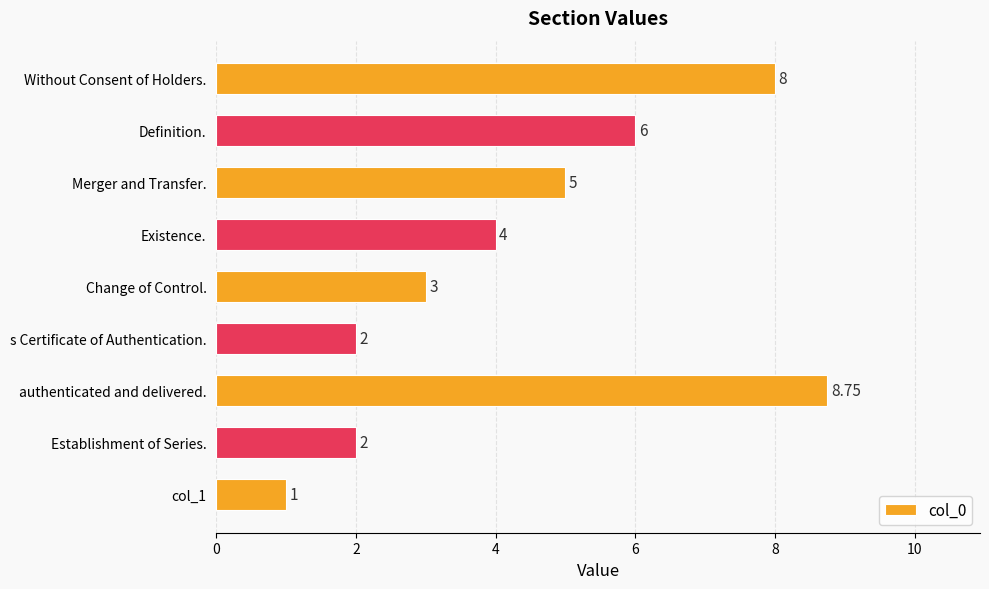

At which category does the chart reach its peak across all series?

authenticated and delivered.